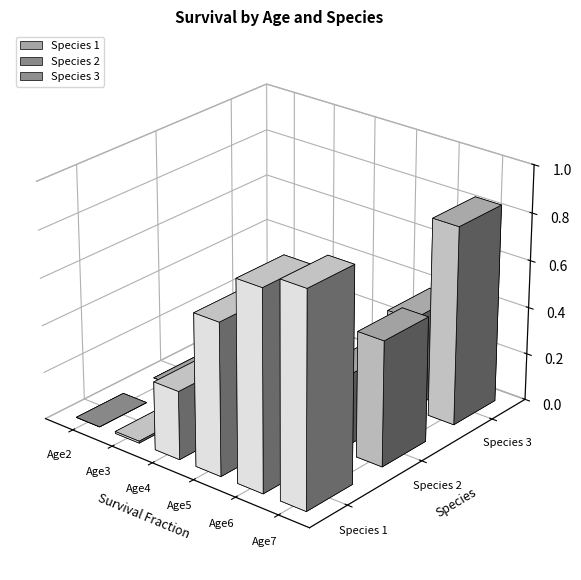

At which category is the sum across all series the highest?

Age7